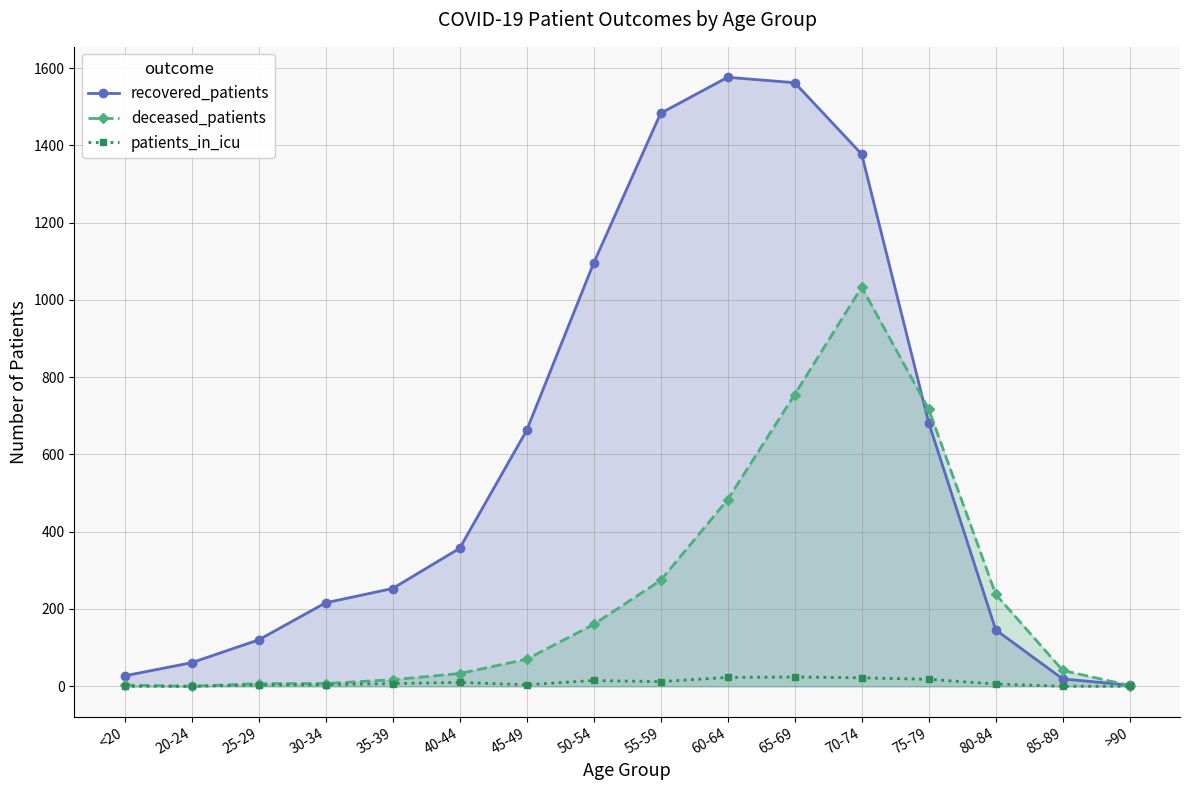

Which series has the widest spread of values?

recovered_patients